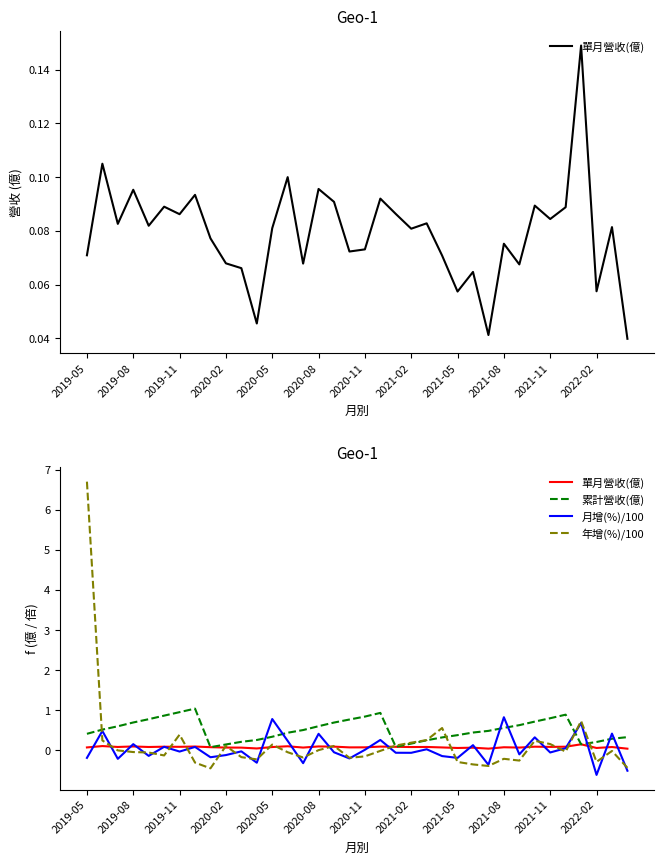

What are all the series names shown in the legend?

單月營收(億), 累計營收(億), 月增(%)/100, 年增(%)/100